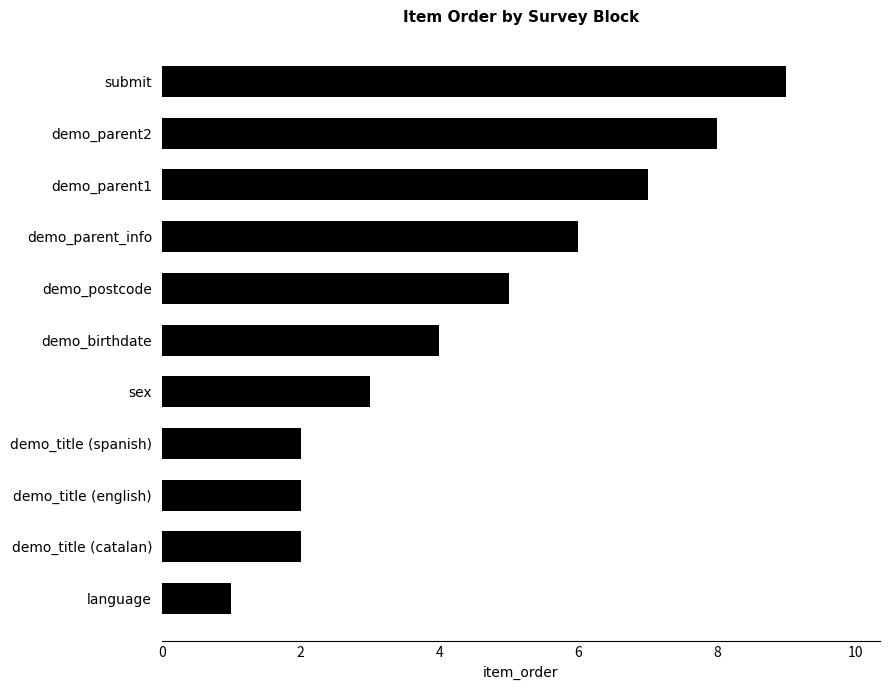

What is the ratio of the value at demo_birthdate to the value at demo_parent_info?

0.7